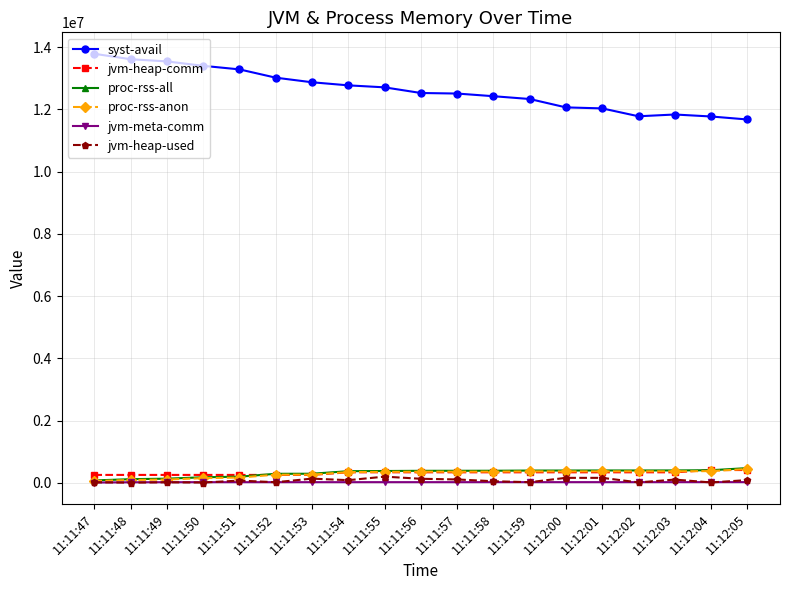

What is the sum of all jvm-meta-comm values?

427696